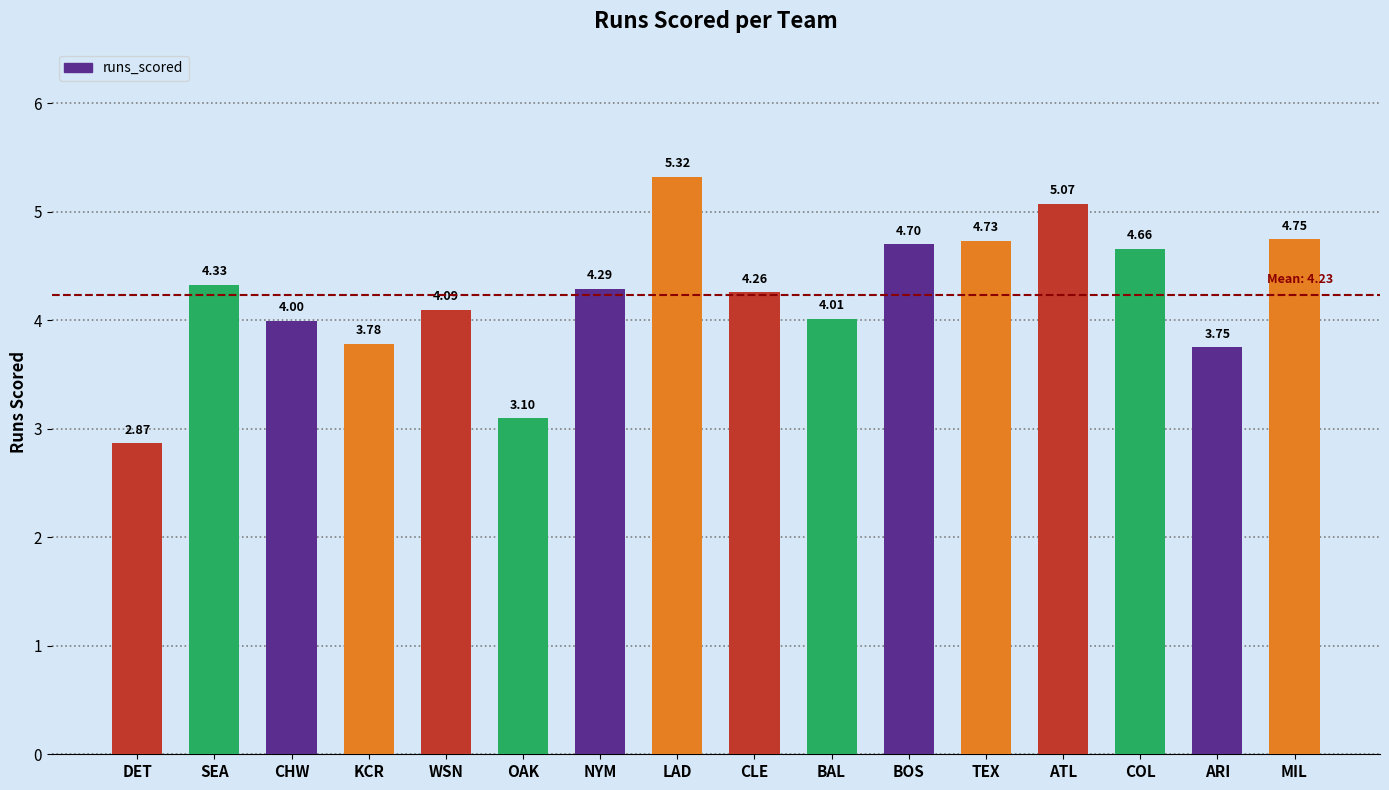

Which category has the lowest value across all series?

DET